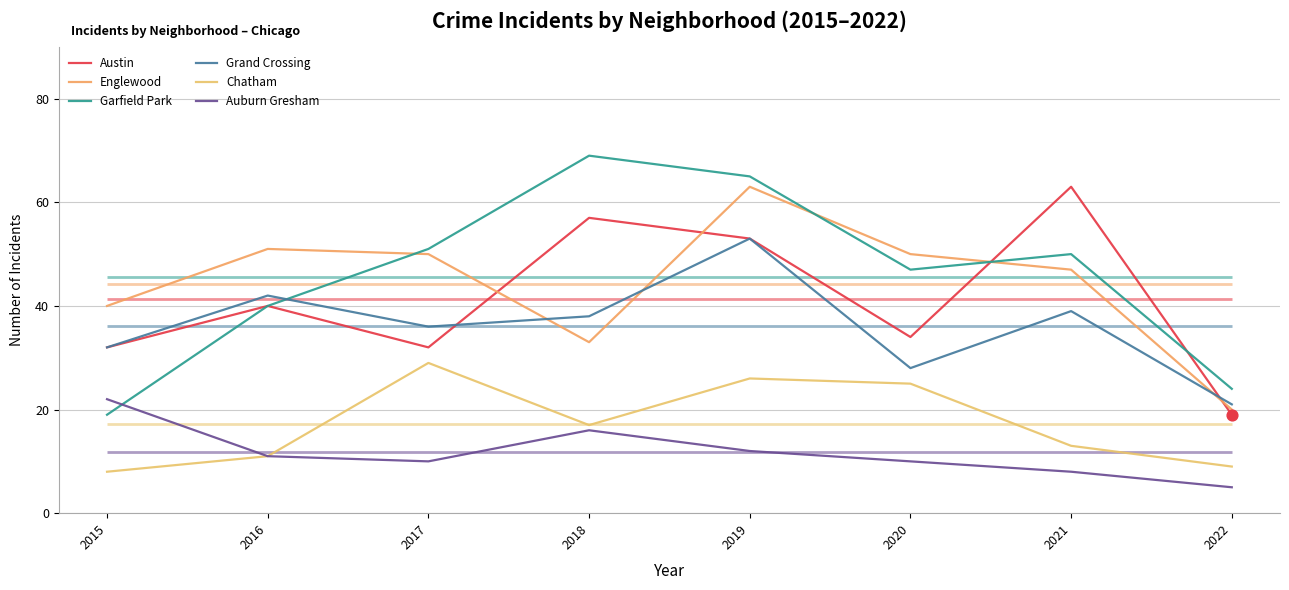

At which category is the sum across all series the highest?

2019